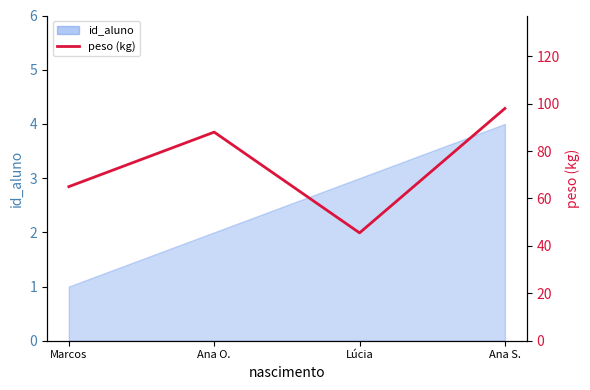

At which category does the data reach its first local peak?

Ana O.